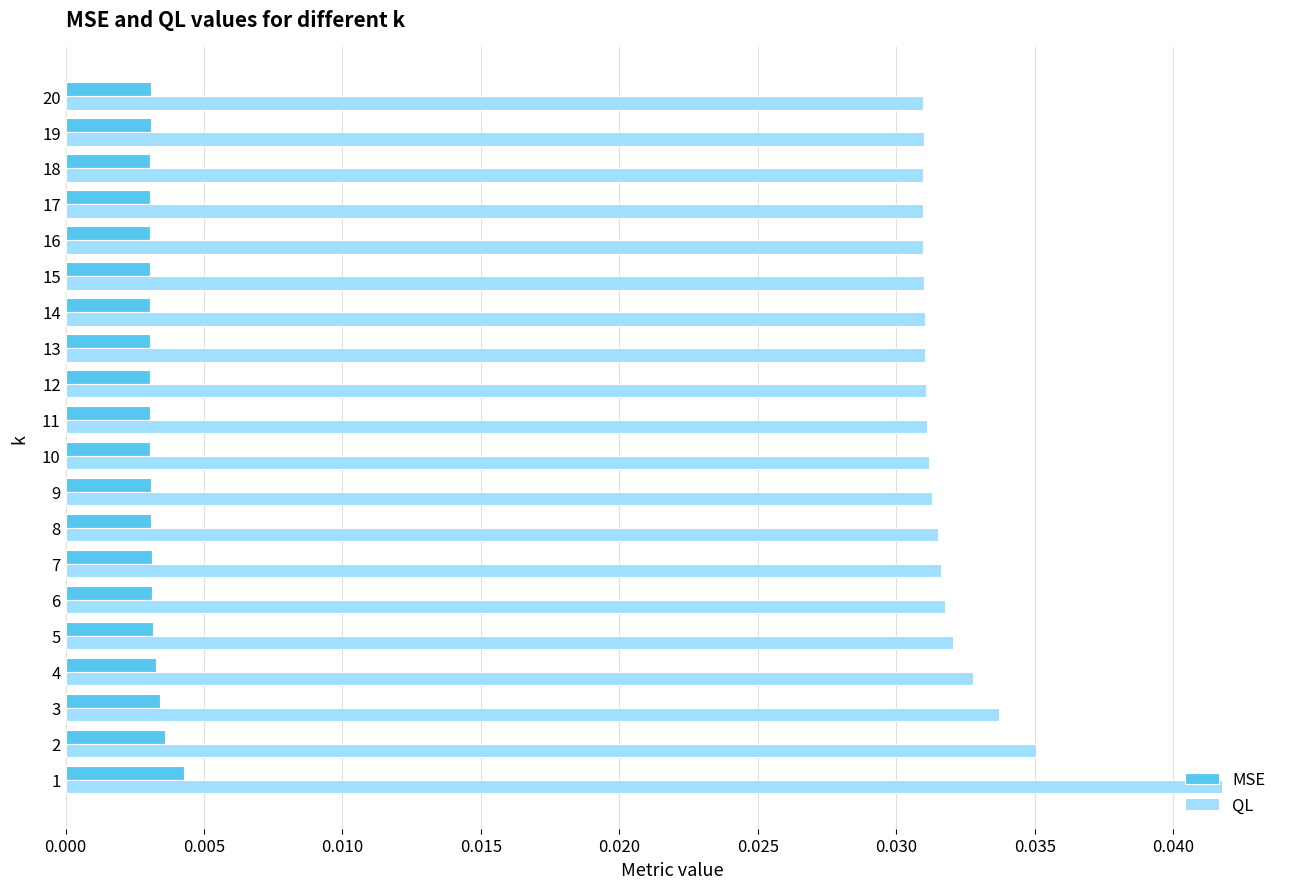

Count the QL values in the range 0 to 1.

20